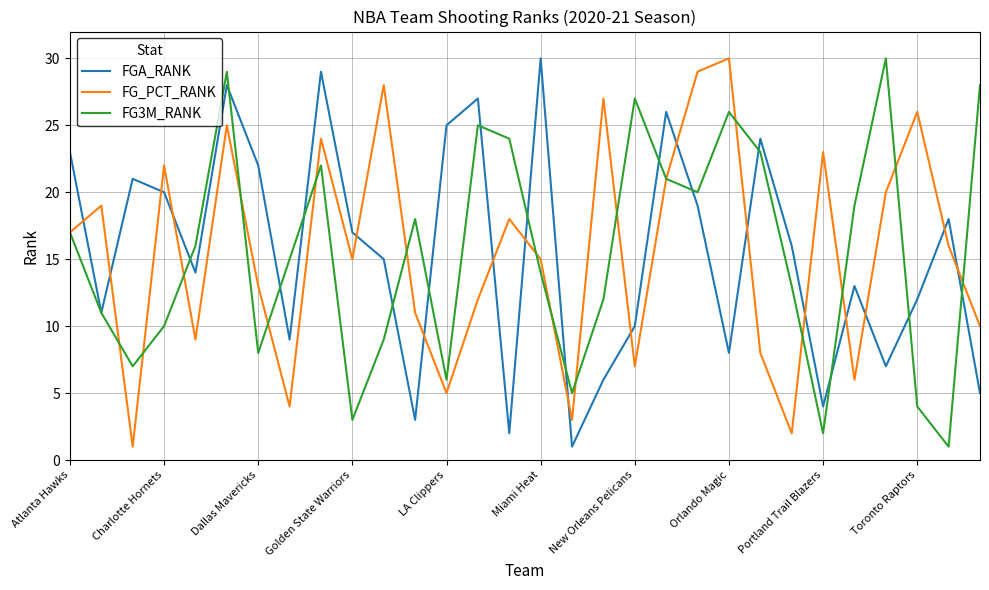

Which series ends up on top after the final intersection of FGA_RANK and FG3M_RANK?

FG3M_RANK